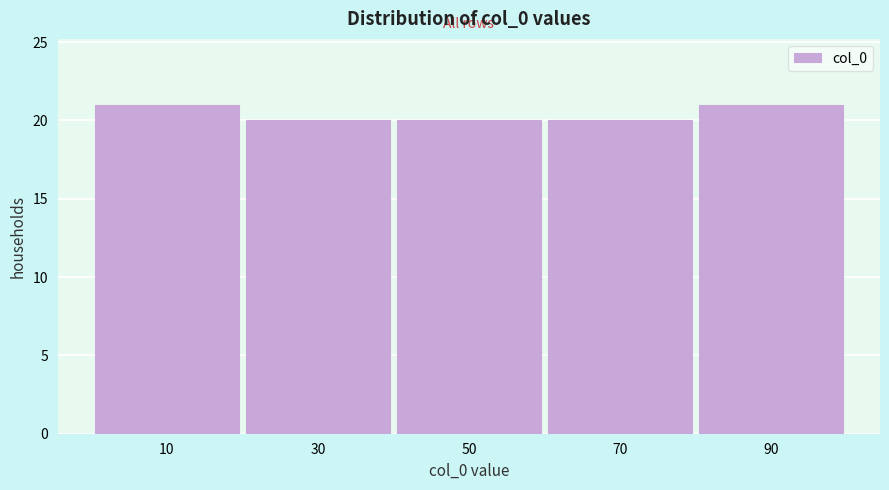

Reading left to right, transcribe this chart: for each bar, give the range it covers on the x-axis and its height. Neither the bar edges nor the heights are printed on the chart, so give them approximately, as read against the axes.

0 to 20: 21
20 to 40: 20
40 to 60: 20
60 to 80: 20
80 to 100: 21